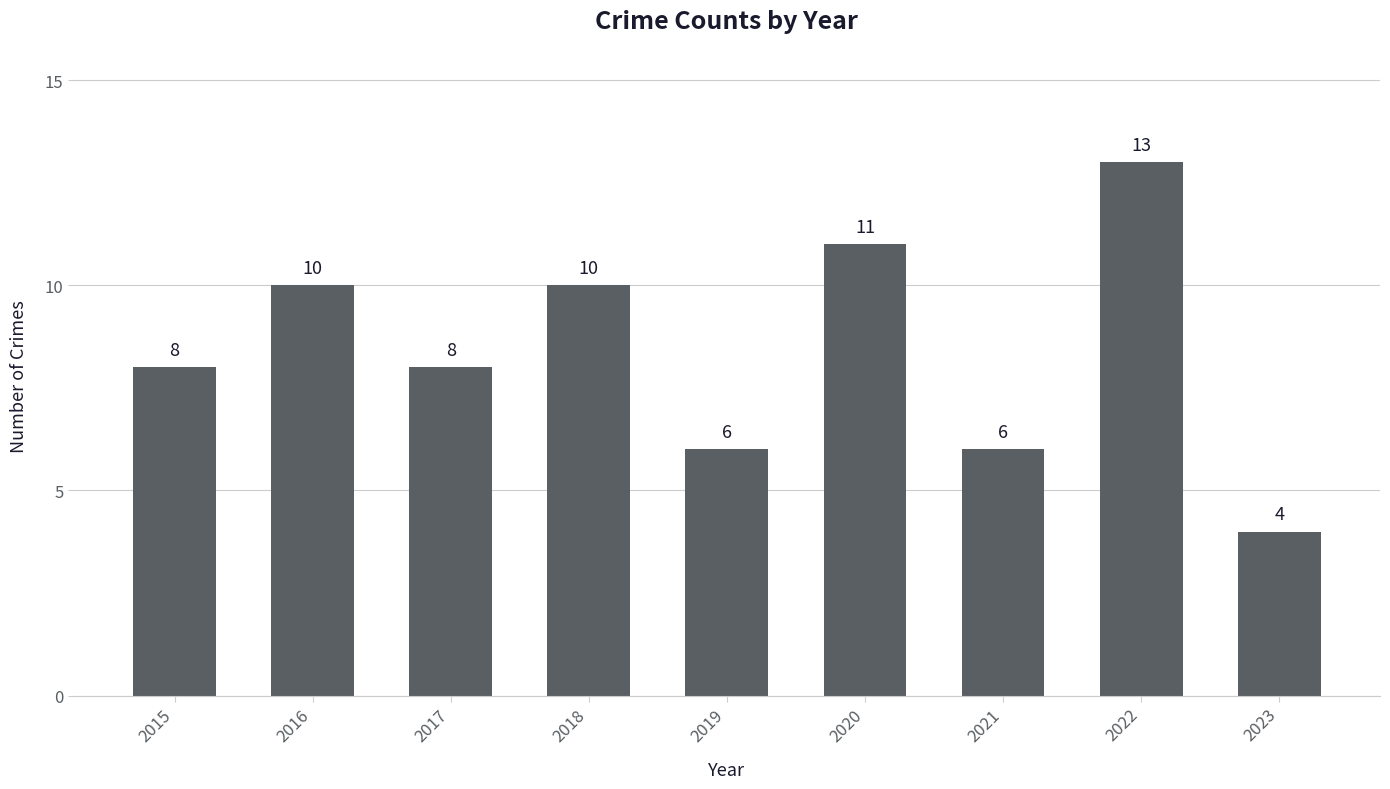

Read the value at 2021.

6